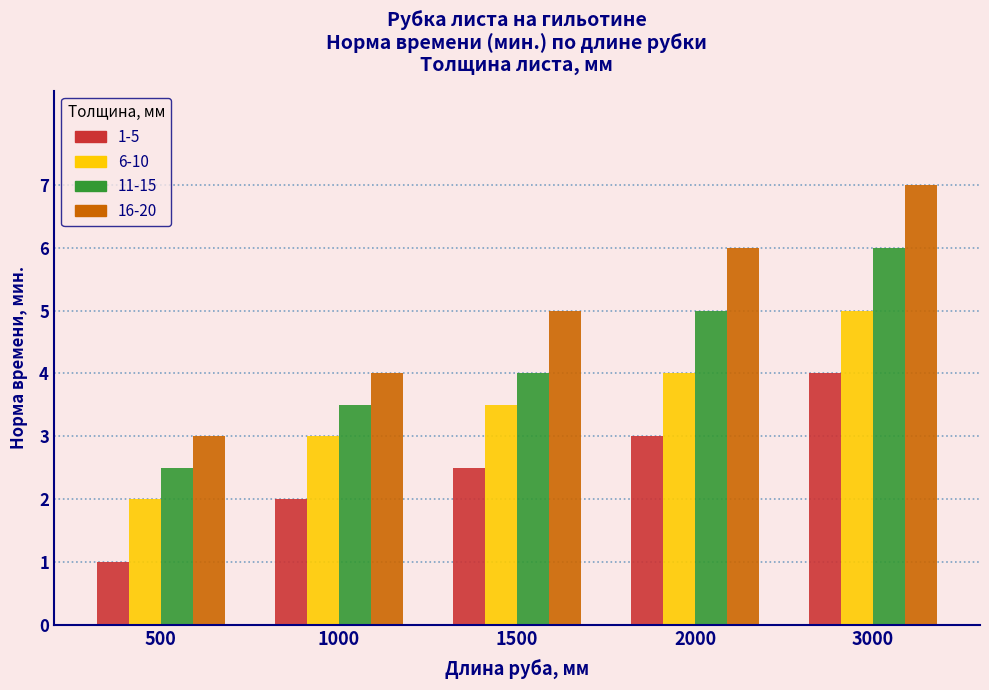

Reading right to left, what are all the values shown in this chart?

1-5: 3000=4.0	2000=3.0	1500=2.5	1000=2.0	500=1.0
6-10: 3000=5.0	2000=4.0	1500=3.5	1000=3.0	500=2.0
11-15: 3000=6.0	2000=5.0	1500=4.0	1000=3.5	500=2.5
16-20: 3000=7.0	2000=6.0	1500=5.0	1000=4.0	500=3.0